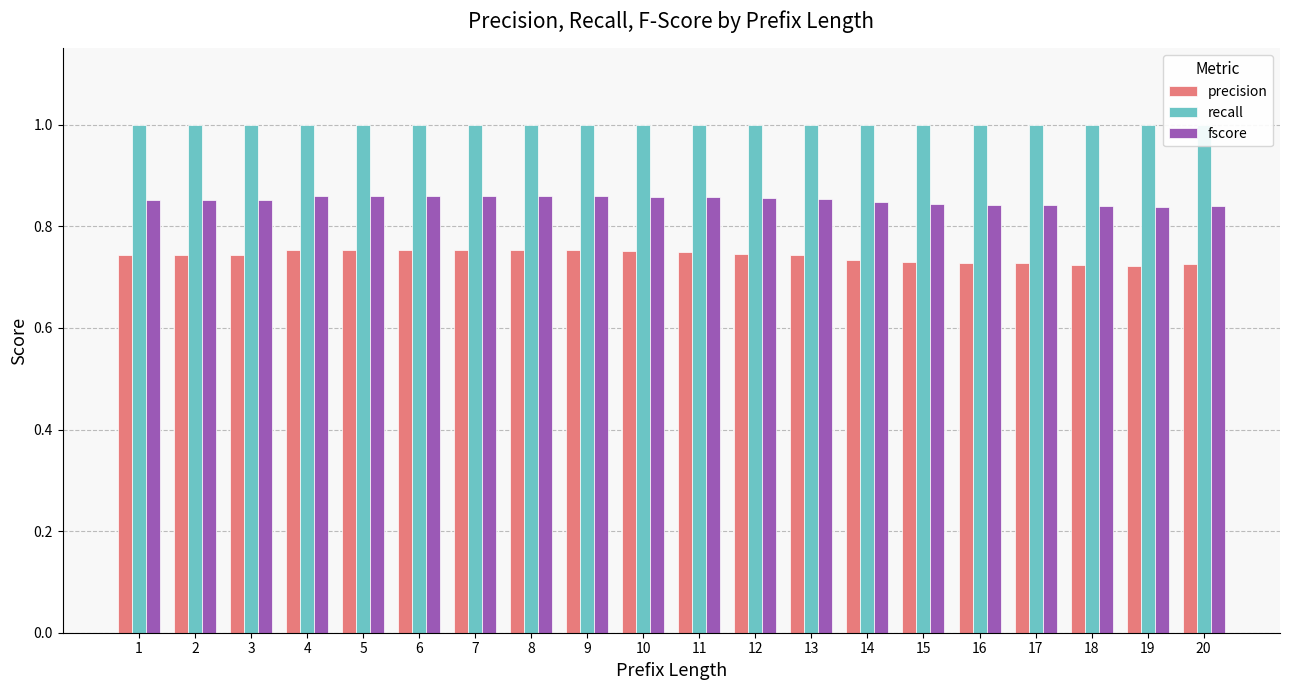

True or false: fscore has a value of 0.8 at 16.

True